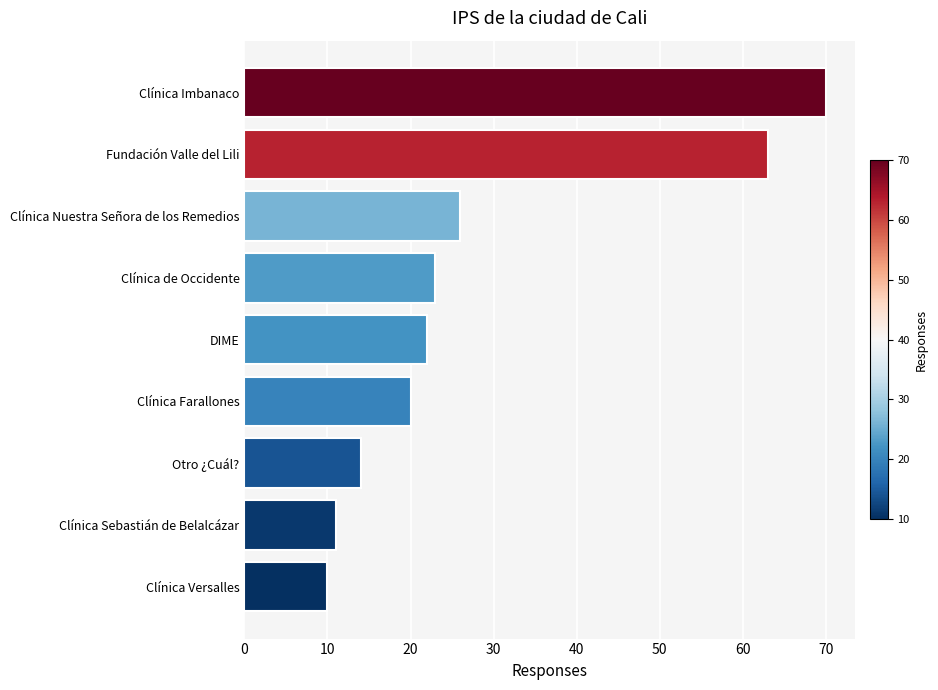

What value does the data have at Clínica de Occidente, to the nearest 5?

25